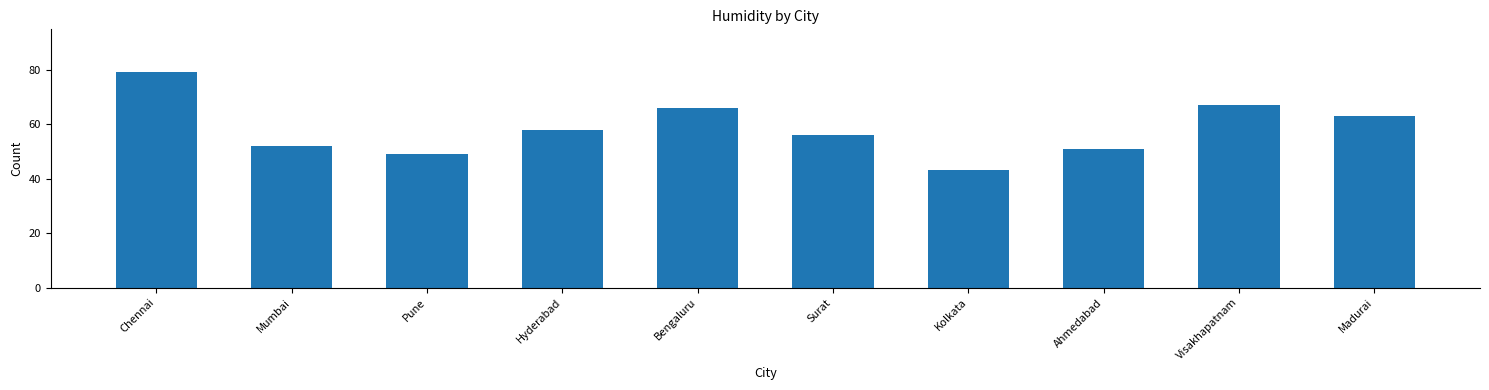

The chart shows a value of 52 at Mumbai. True or false?

True